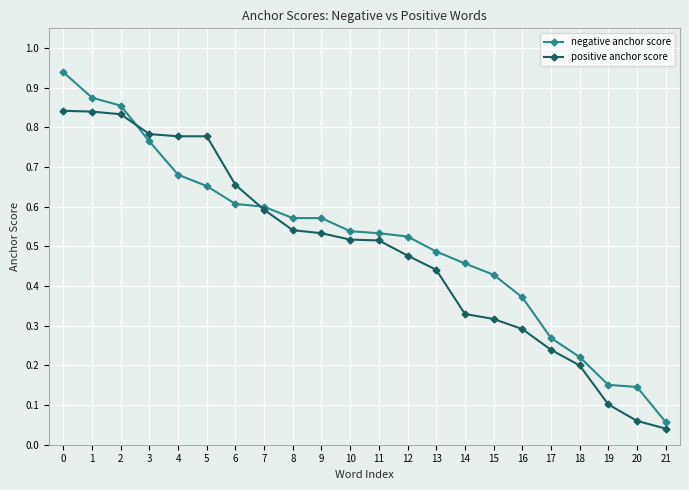

Does the chart have visible grid lines?

Yes